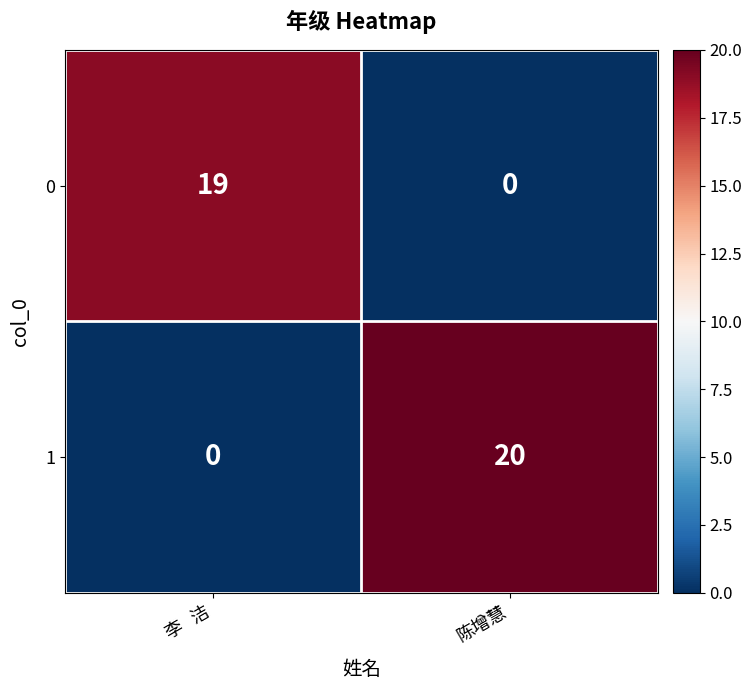

What is the spread (max minus min) of values at 陈增慧?

20